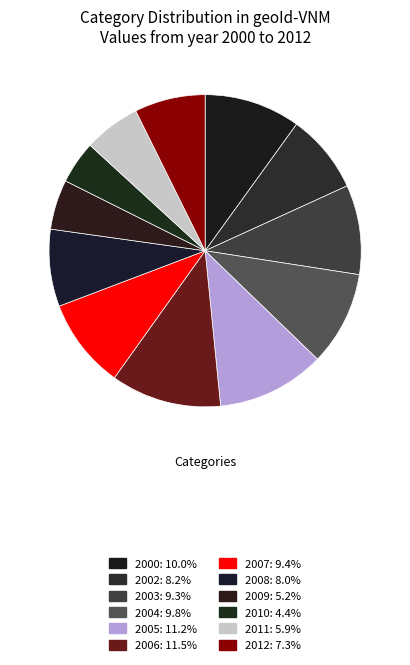

Which slice is the smallest?

2010